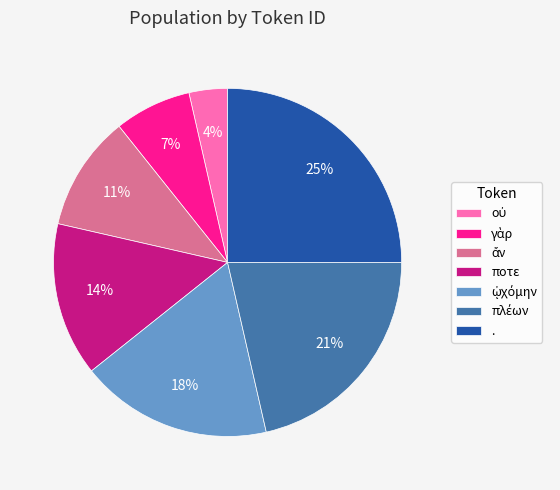

What percentage is the ποτε slice, to the nearest percent?

14%